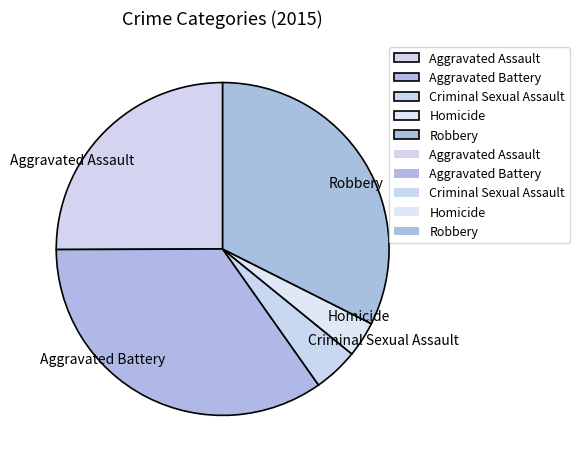

Approximately how many times larger is the value at Robbery compared to Homicide?

9.4